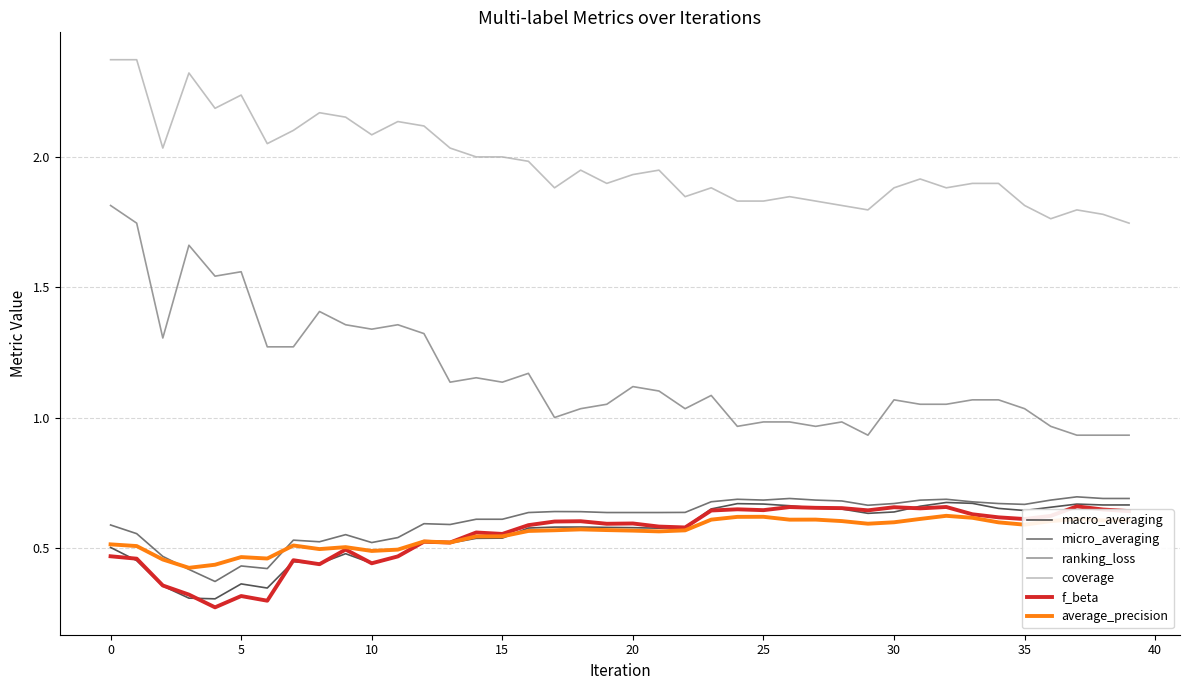

Which series has the widest spread of values?

ranking_loss